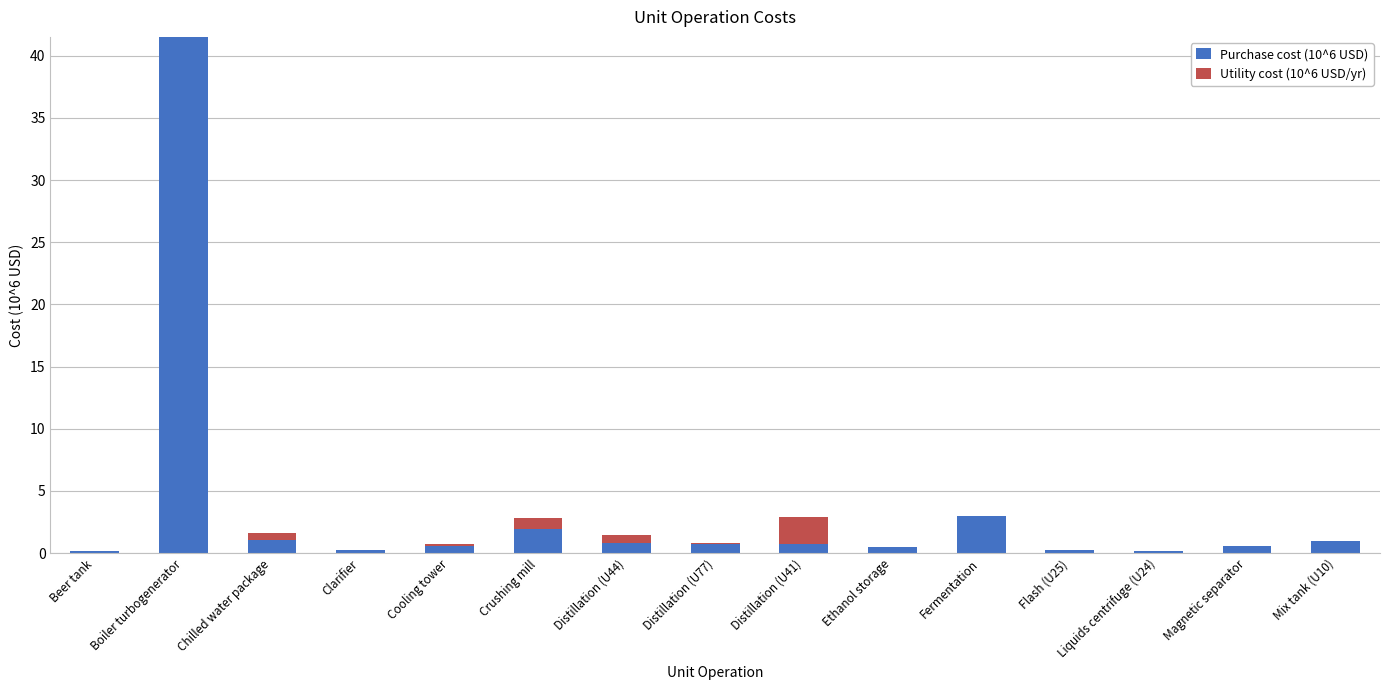

At which label is Purchase cost (10^6 USD) closest to 20?

Fermentation